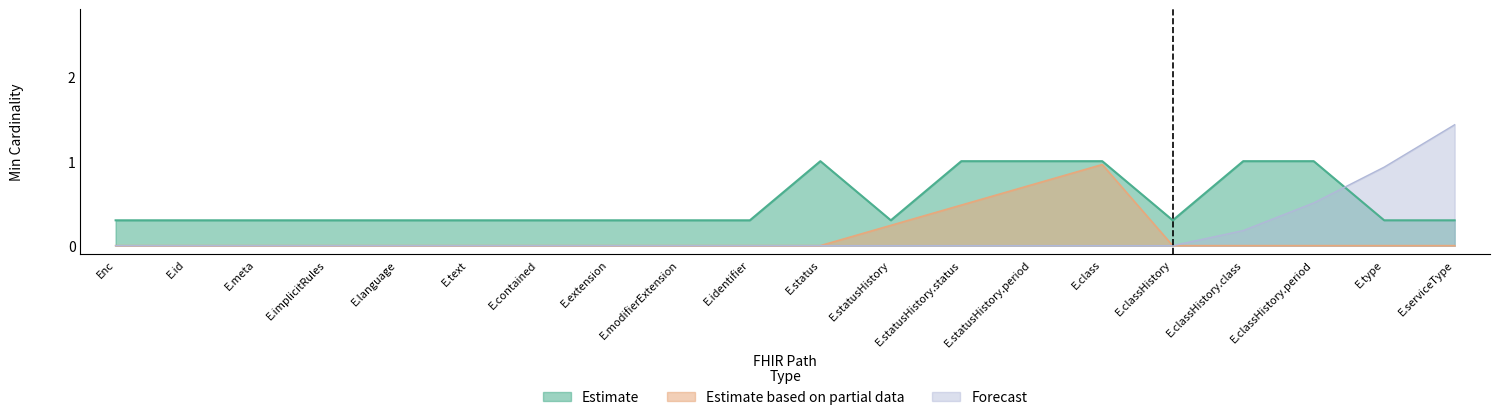

List the series in order of their overall mean, highest first.

Estimate, Forecast, Estimate based on partial data